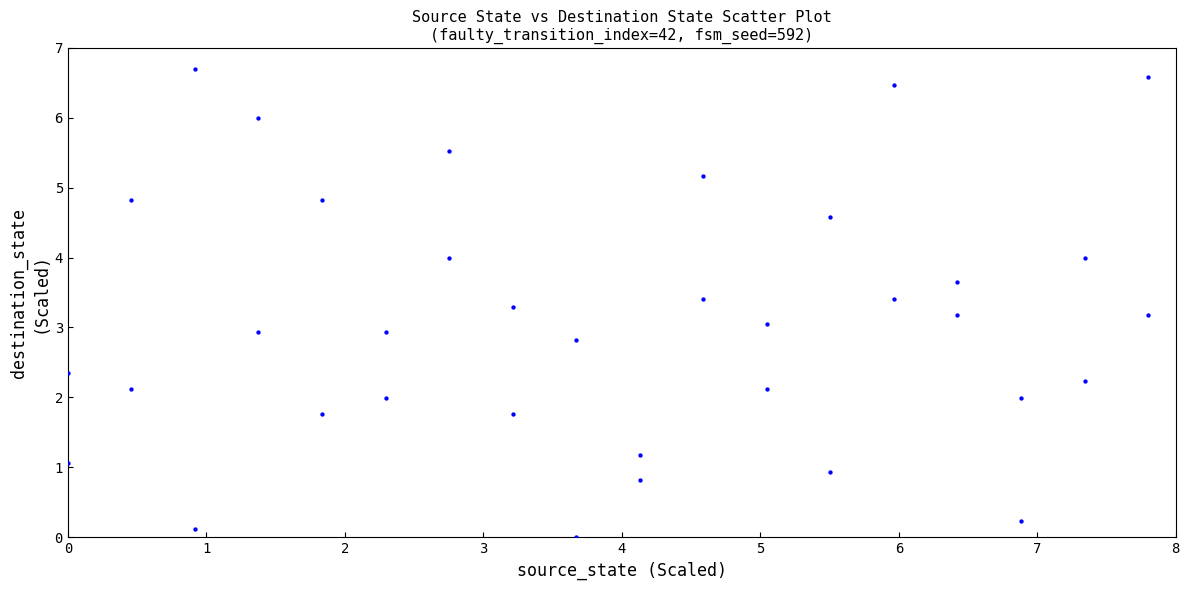

What is the range of Y values (max minus min)?

6.7